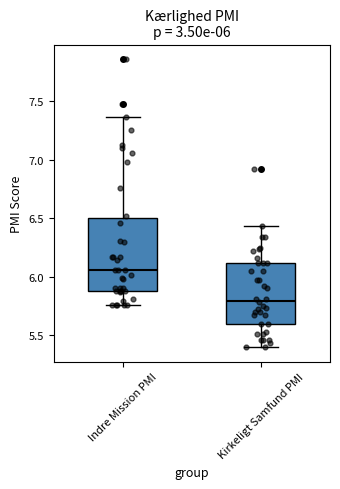

Which box has the lowest median line?

Kirkeligt Samfund PMI